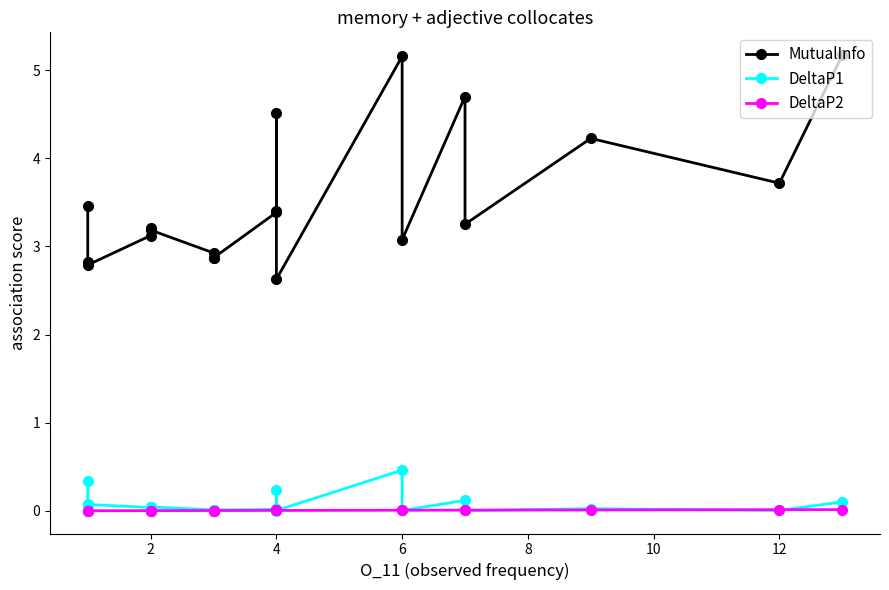

Which series has the widest spread of values?

MutualInfo